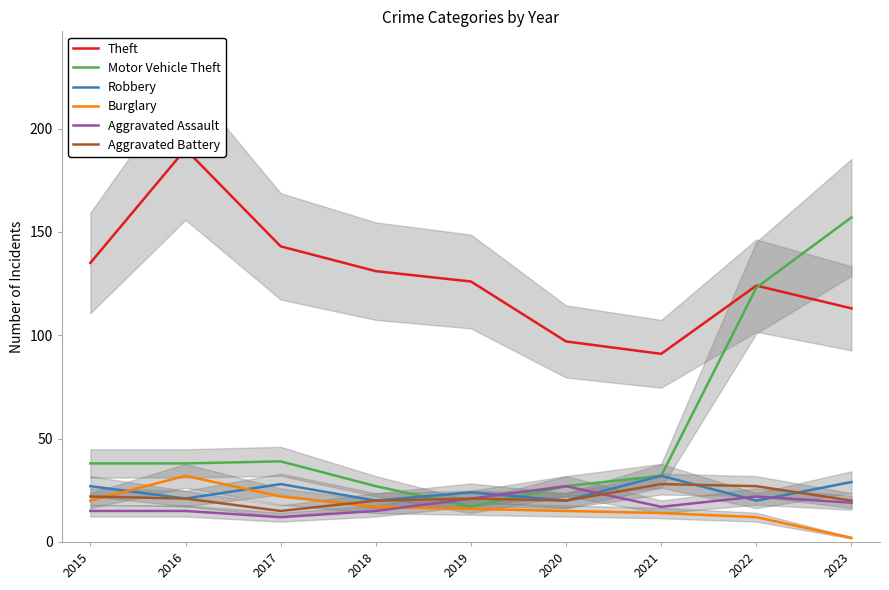

Which has a higher value, 2015 or 2020?

2015